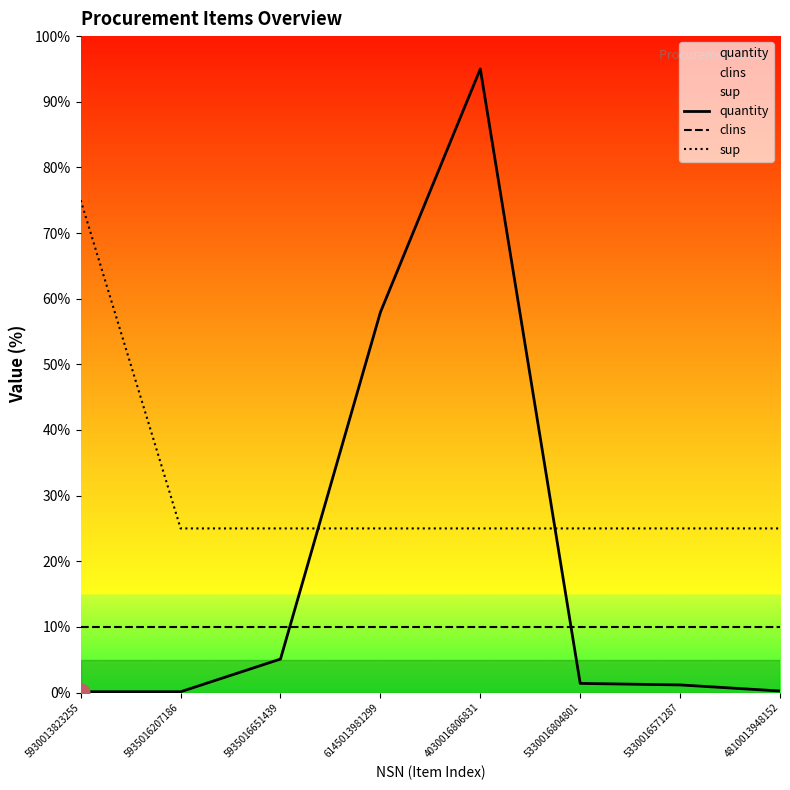

Which has a higher value, 6145013981299 or 4030016806831?

4030016806831